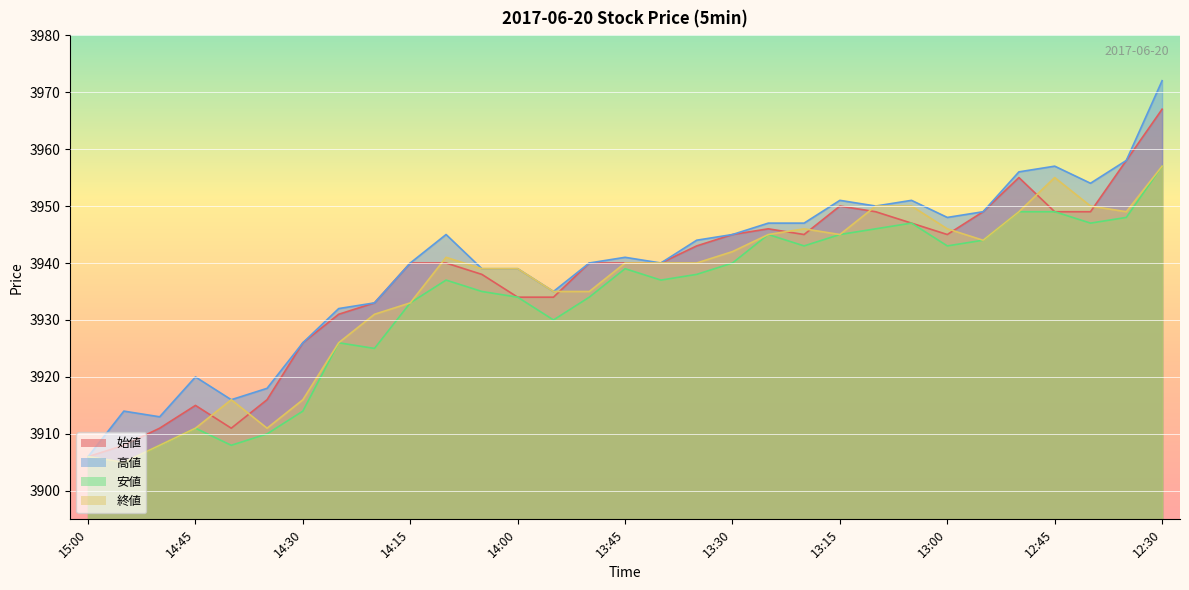

Where is 高値 nearest to the value 3939?

14:05